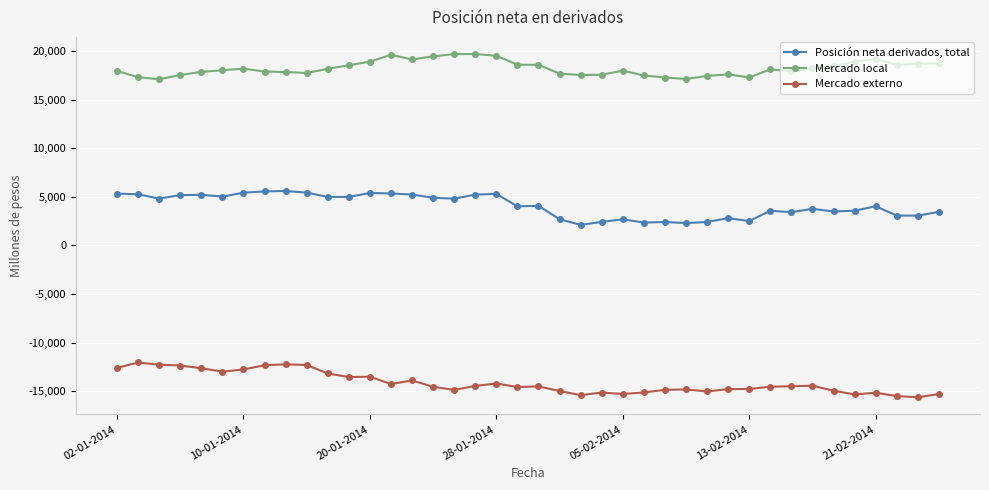

True or false: Mercado local and Mercado externo cross at least once.

False